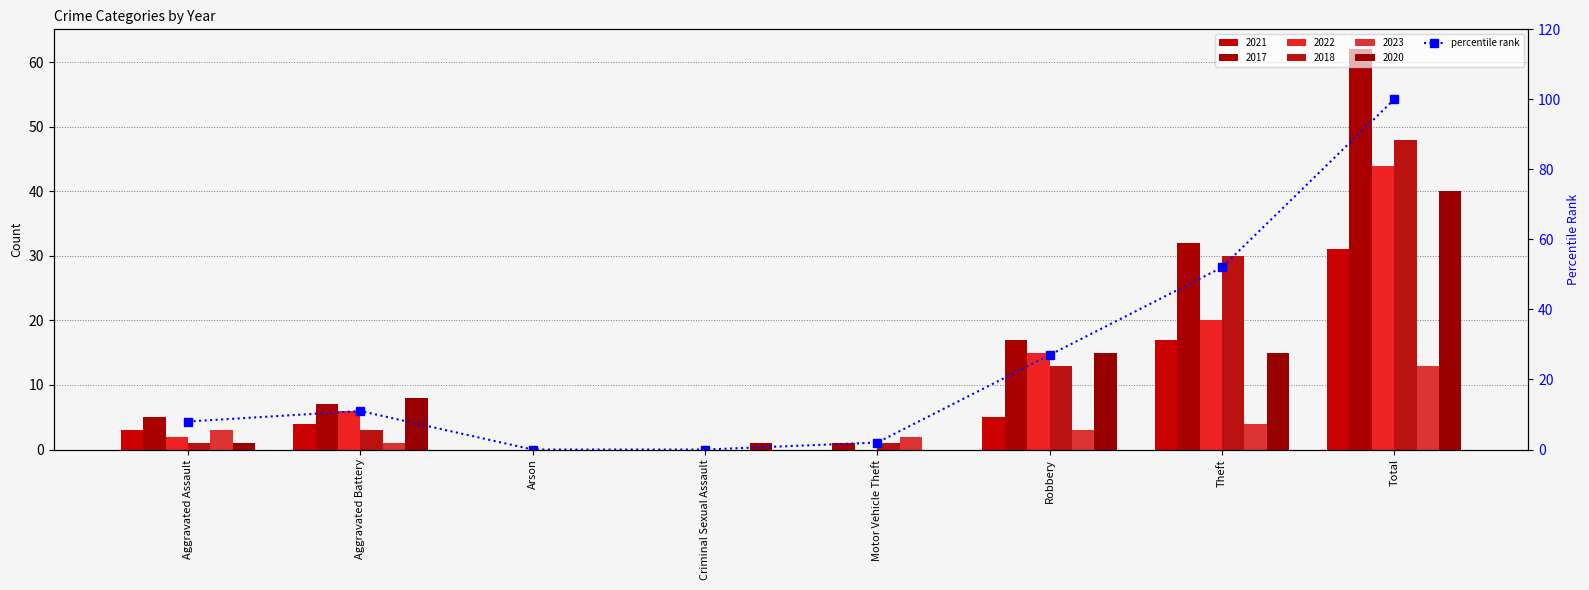

The value at Theft is 77. True or false?

False